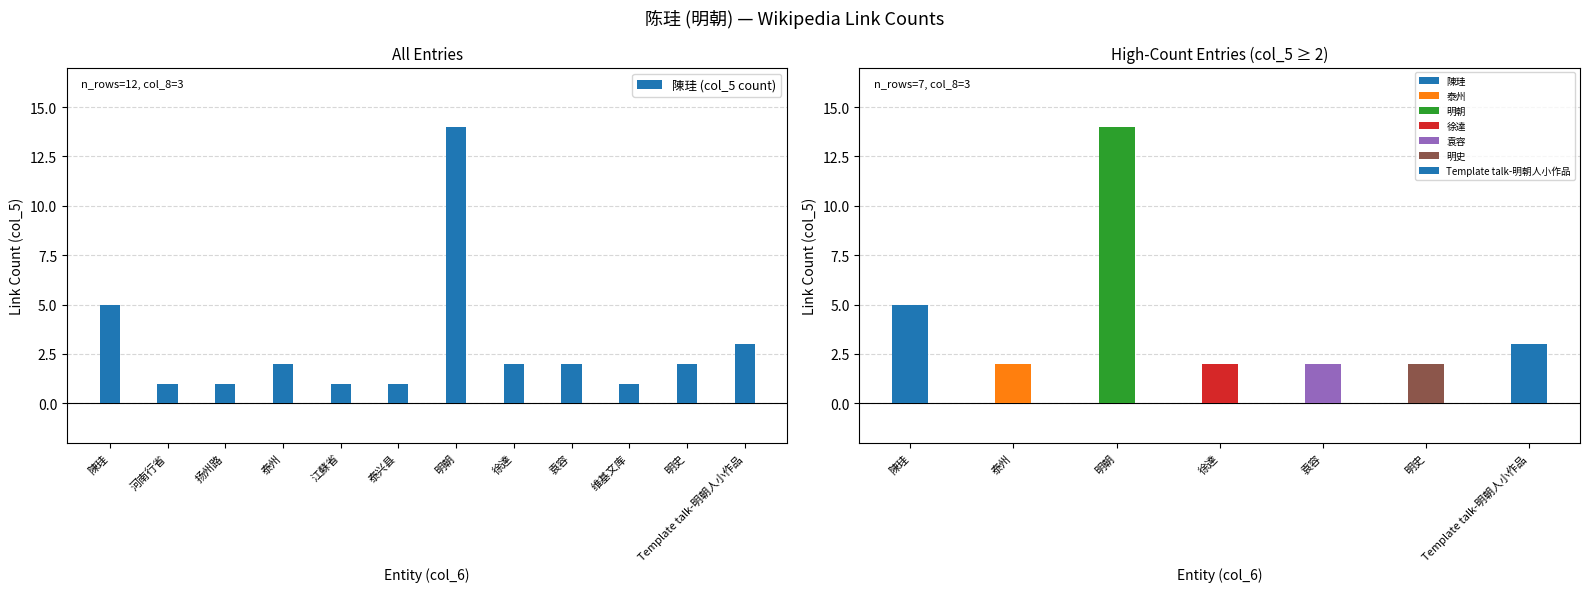

At which category does the chart reach its peak across all series?

明朝